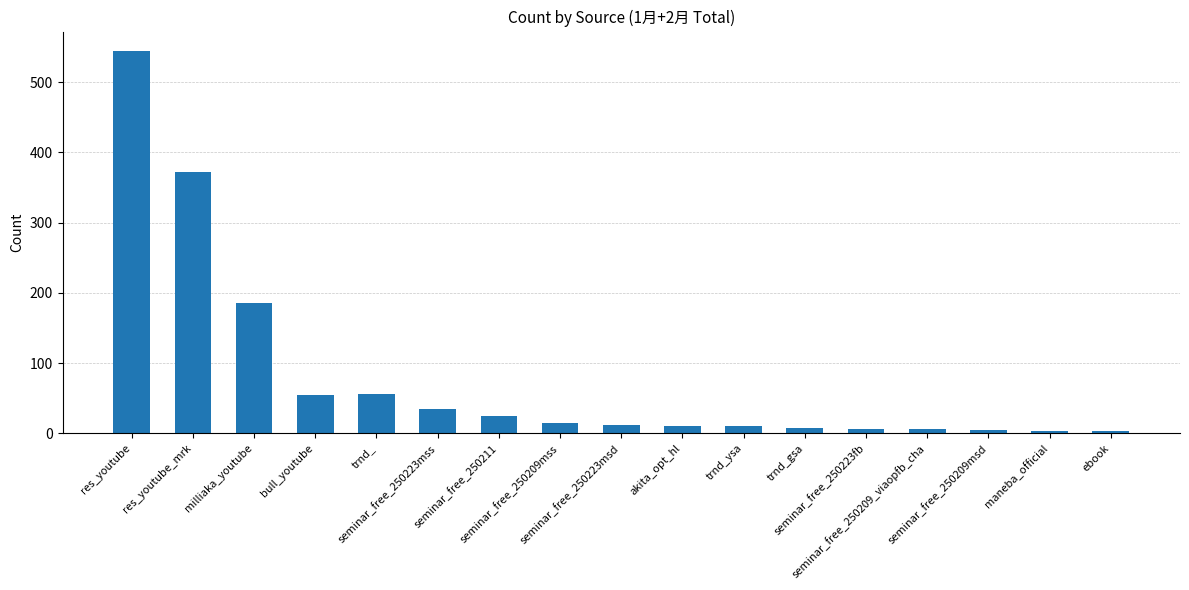

What is the difference between the maximum and second lowest values?

542